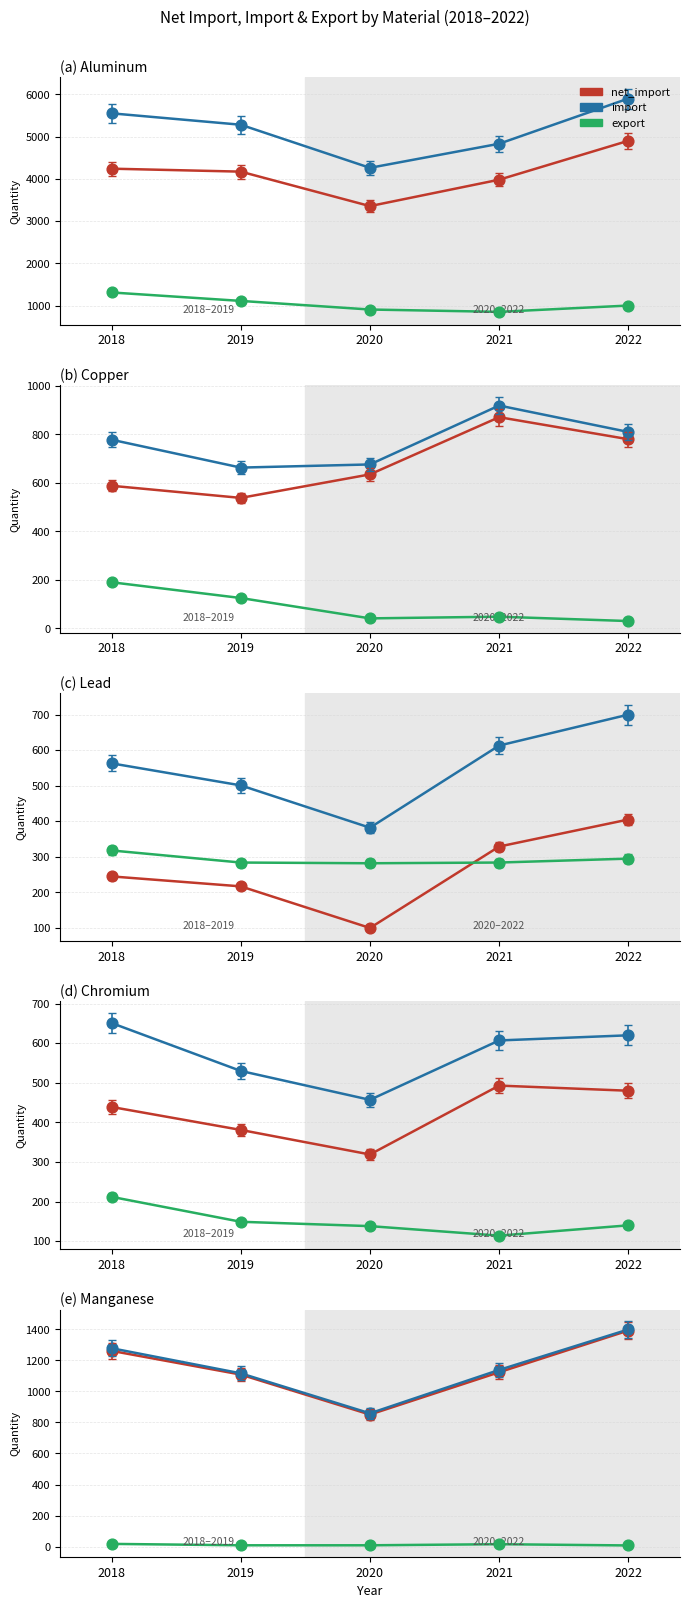

At which category is the sum across all series the highest?

2022